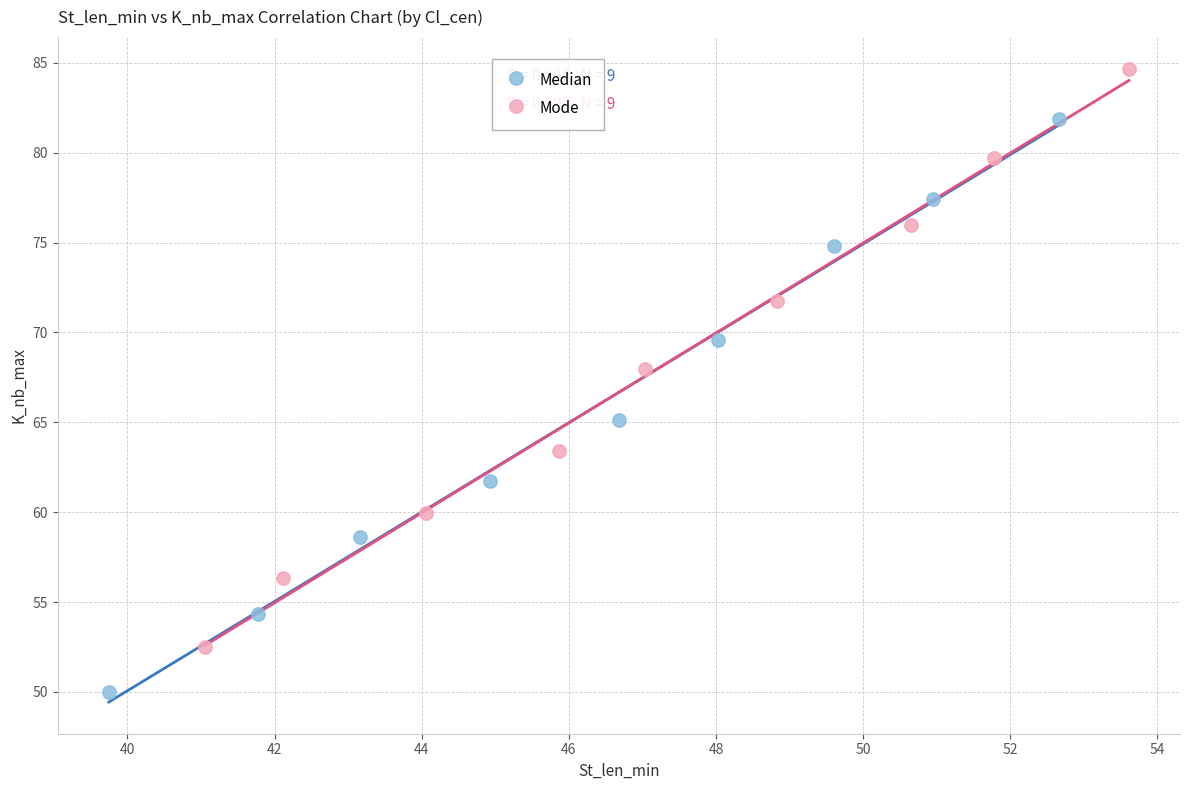

Which series reaches the maximum Y coordinate?

Mode